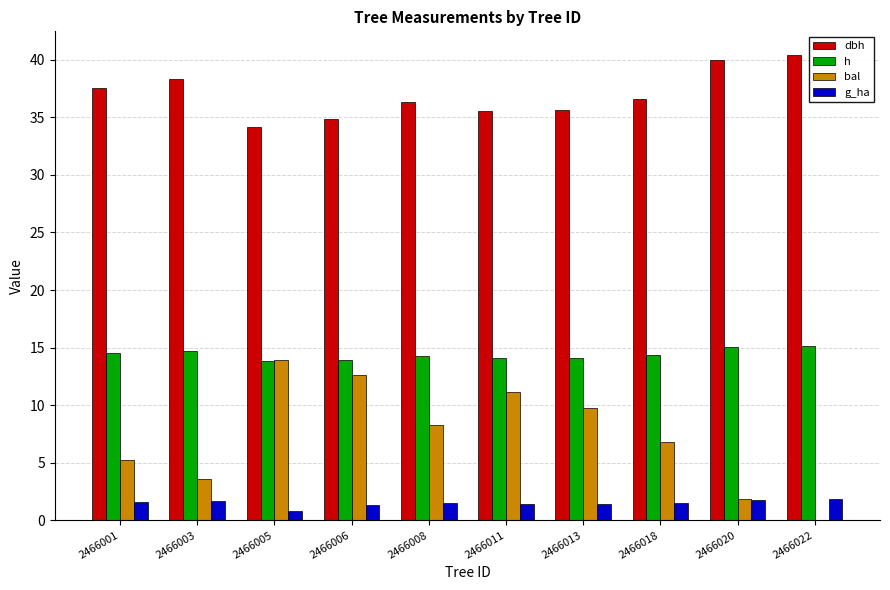

Which series changed the most between 2466013 and 2466020?

bal